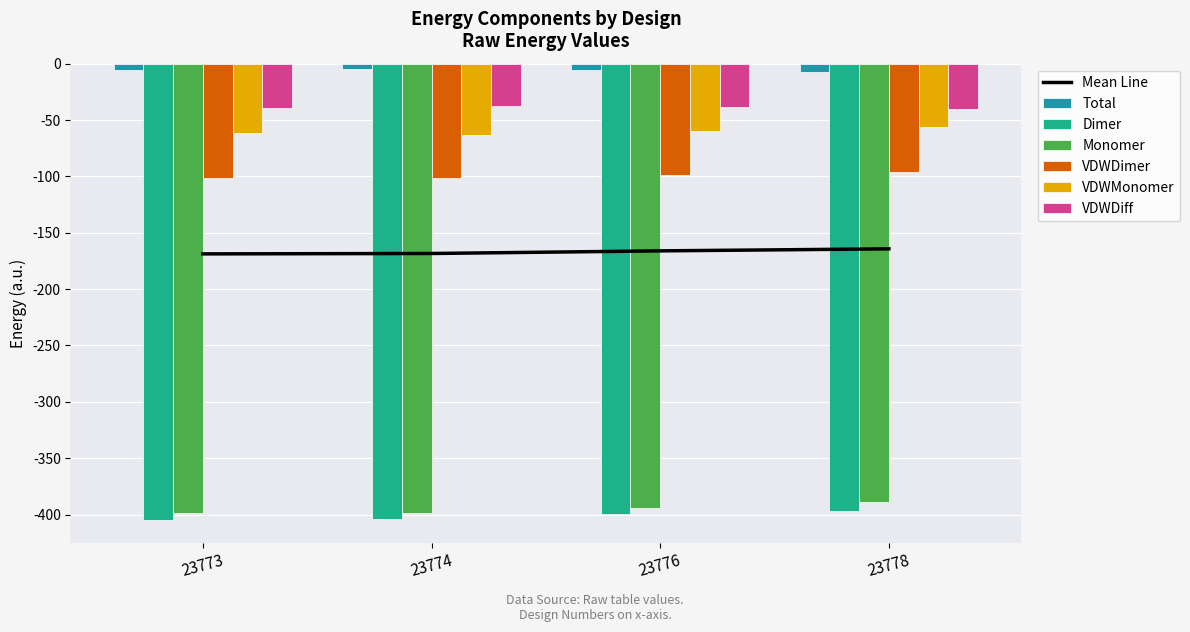

Reading right to left, extract all data points from this chart.

Total: 23778=-7.6	23776=-5.3	23774=-5.1	23773=-6.0
Dimer: 23778=-396.5	23776=-399.8	23774=-404.1	23773=-404.8
Monomer: 23778=-388.9	23776=-394.5	23774=-398.9	23773=-398.9
VDWDimer: 23778=-96.4	23776=-98.4	23774=-101.1	23773=-101.4
VDWMonomer: 23778=-55.9	23776=-60.1	23774=-63.5	23773=-61.9
VDWDiff: 23778=-40.4	23776=-38.2	23774=-37.7	23773=-39.5